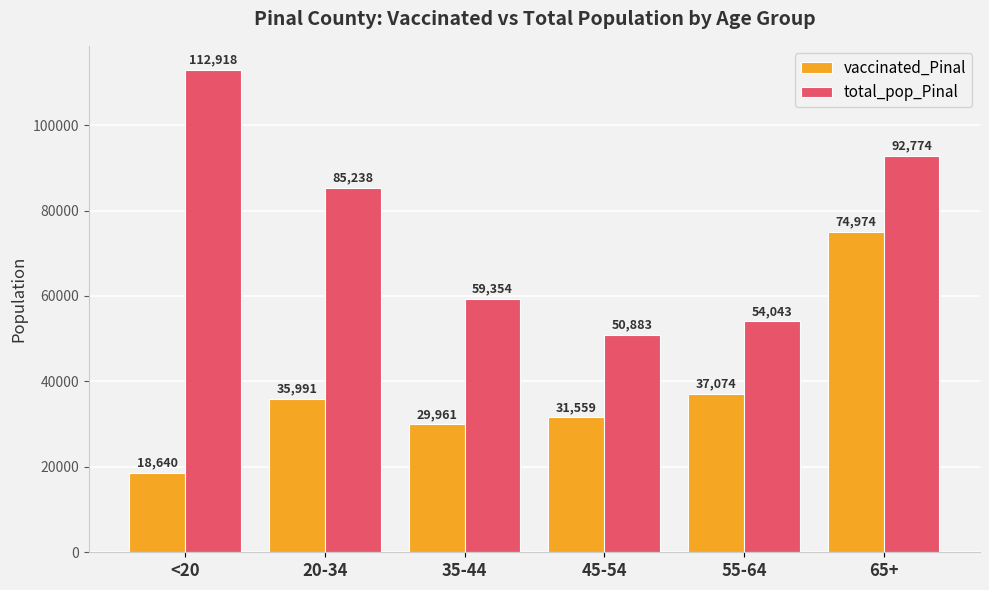

How many values in the total_pop_Pinal series are below 85238?

3